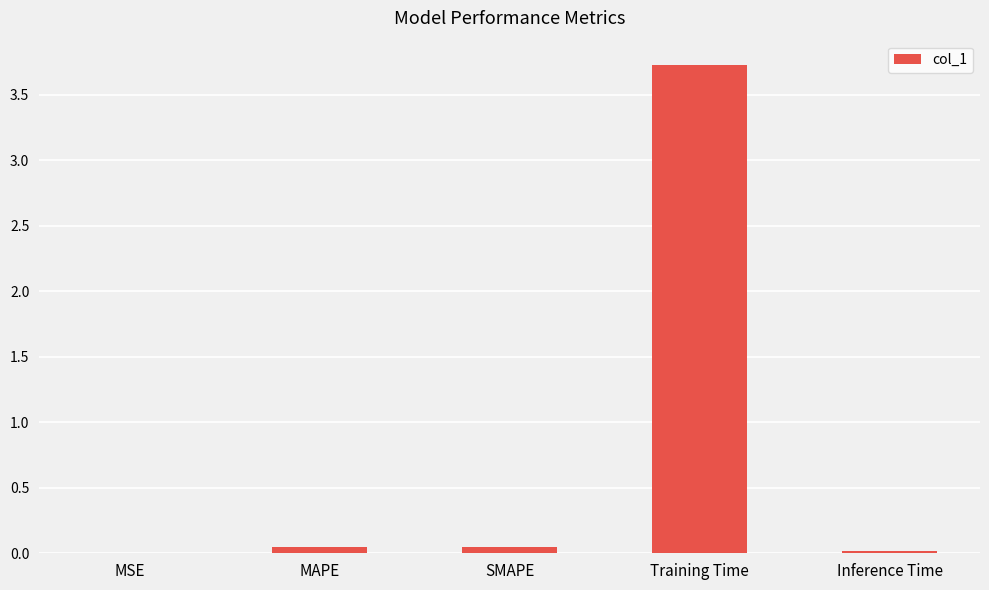

Is it true that the value at Training Time is 1.0?

False